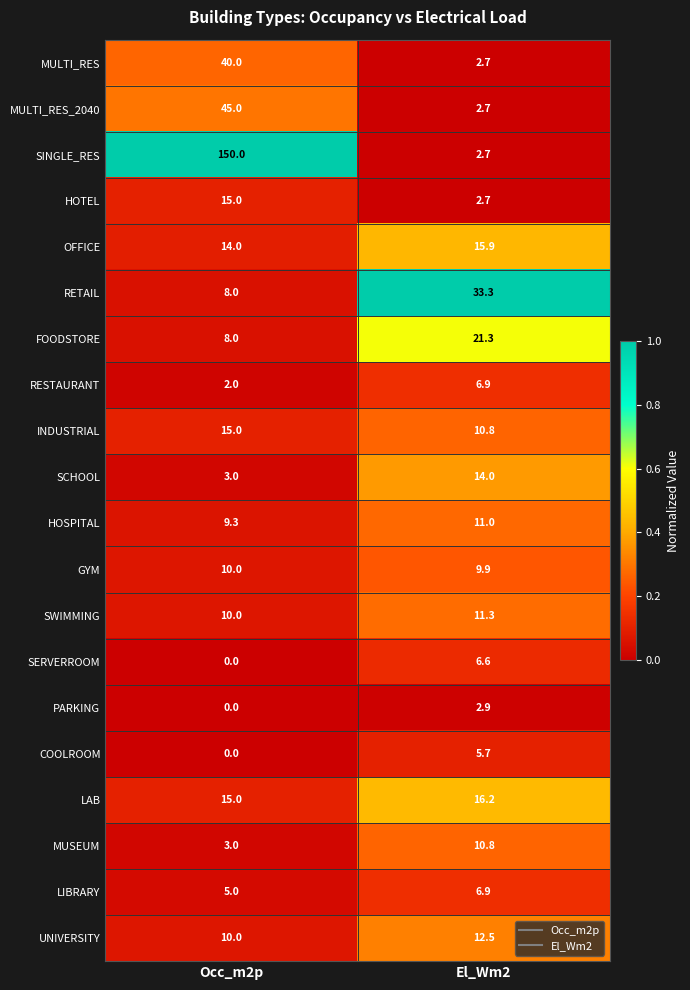

At which category is the sum across all series the highest?

Occ_m2p